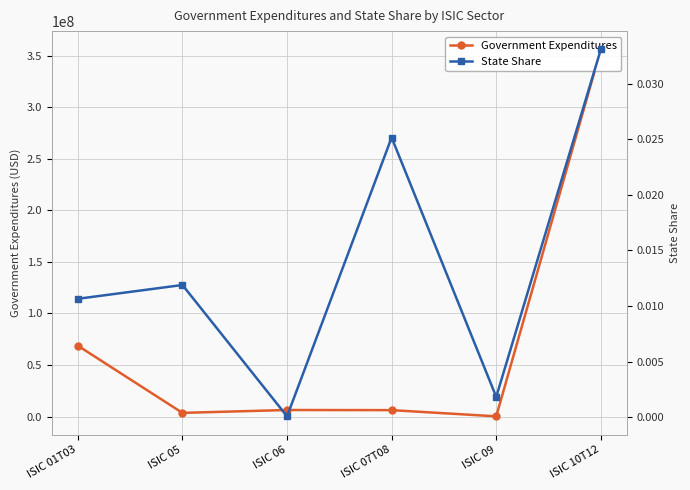

Is the value of Government Expenditures at ISIC 06 greater than the value of State Share at ISIC 10T12?

Yes